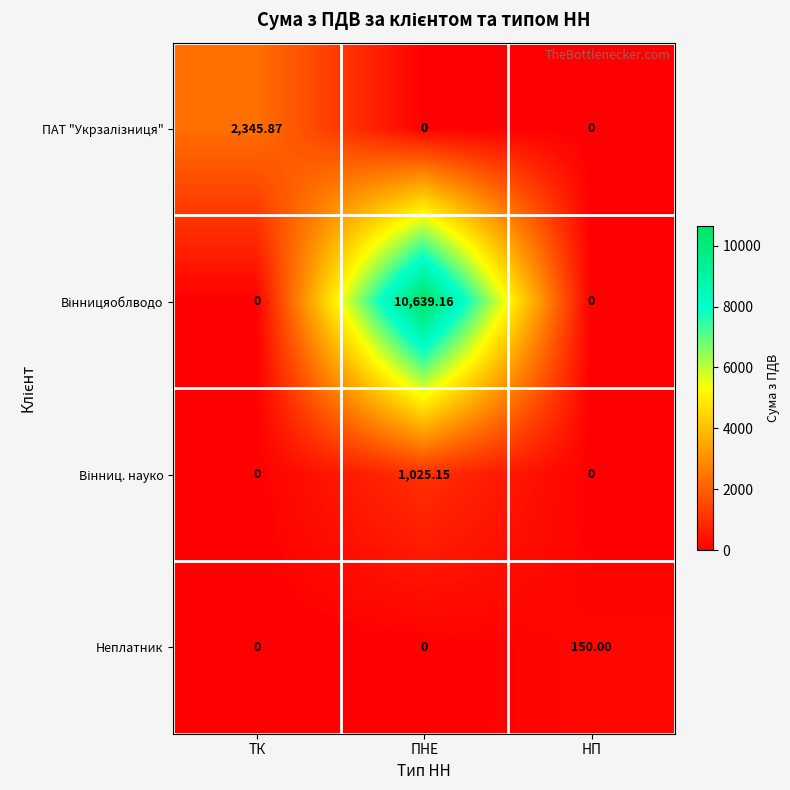

At which category is the sum across all series the highest?

ПНЕ